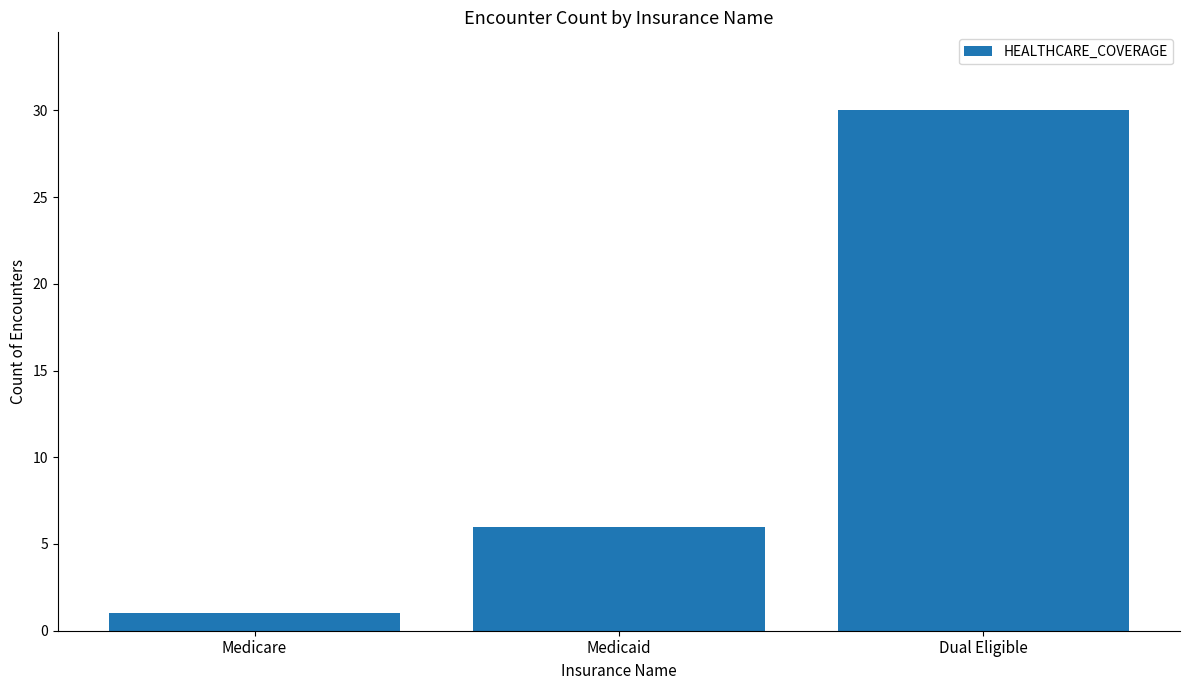

The chart shows a value of 6 at Medicaid. True or false?

True